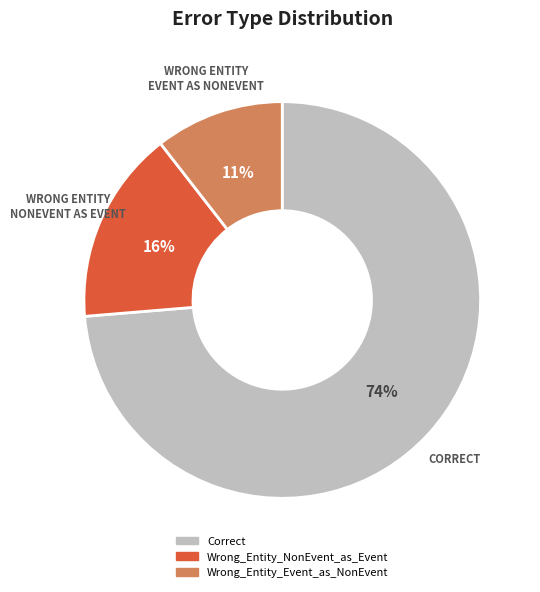

To the nearest percent, what is the combined percentage of Wrong_Entity_Event_as_NonEvent and Correct?

84%